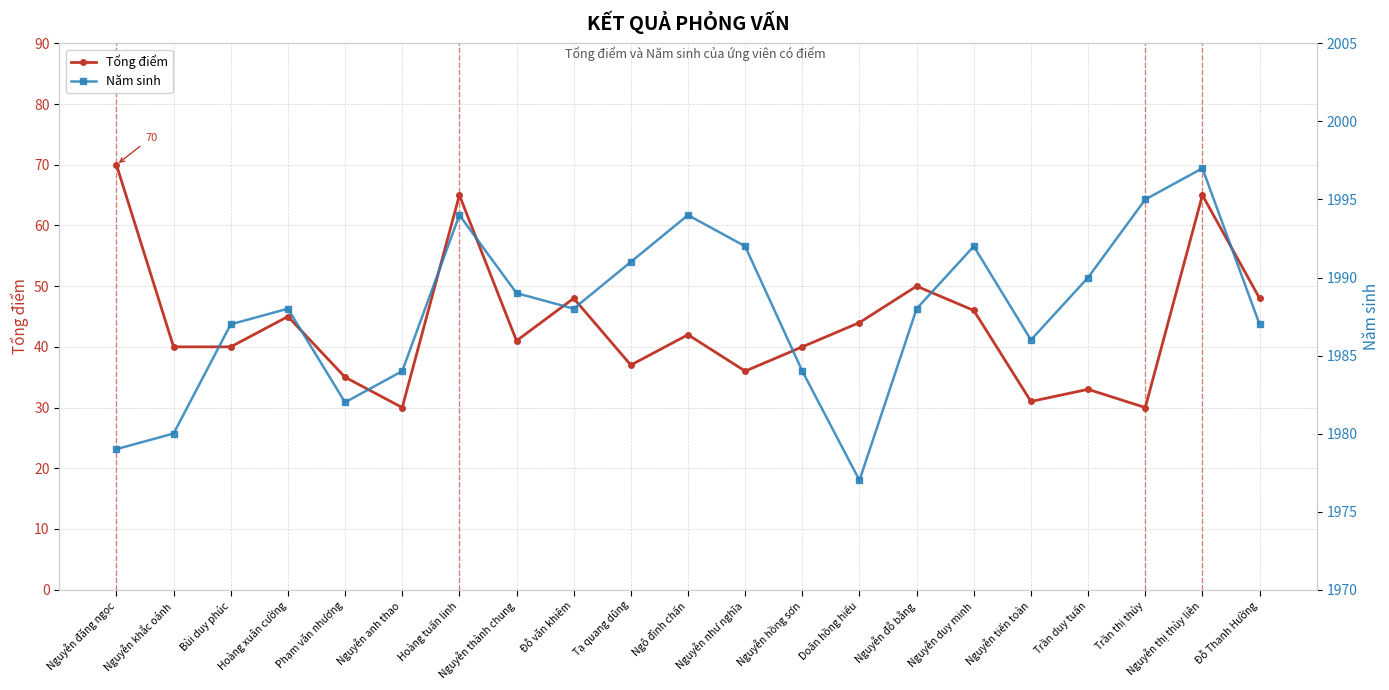

Rank the series by their maximum value, from lowest to highest.

Tổng điểm, Năm sinh